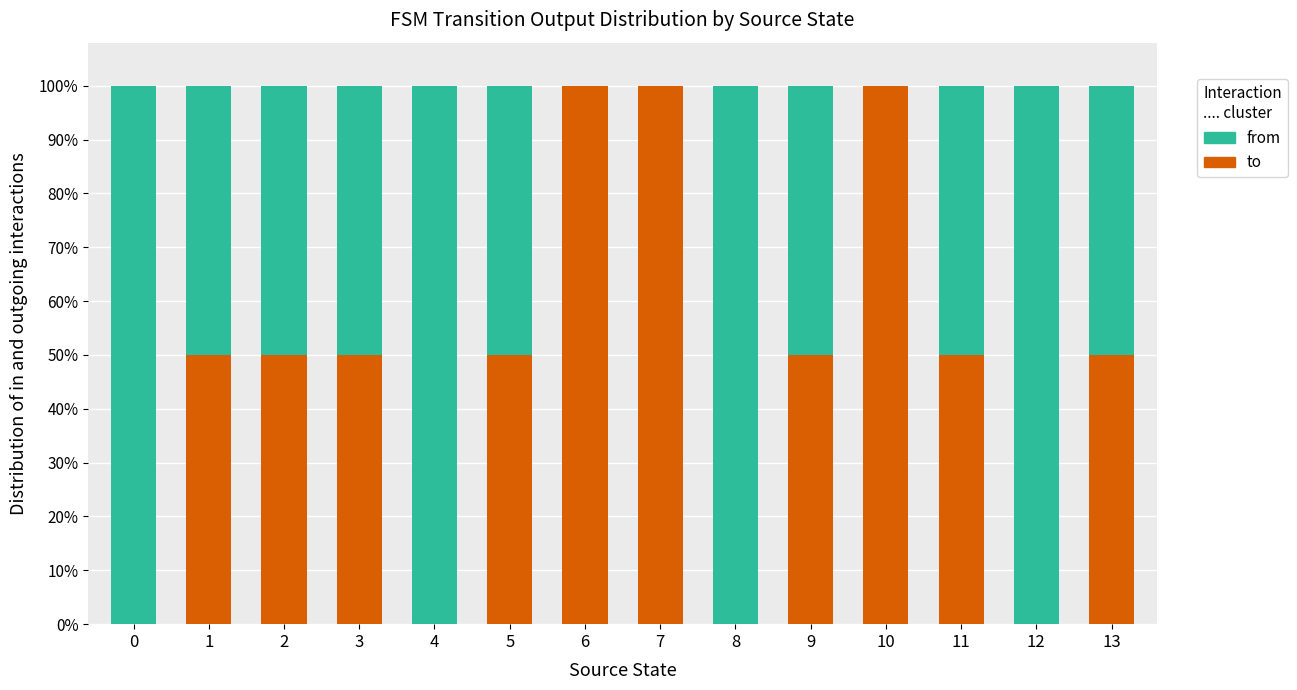

What is the total value across all series at 9?

100